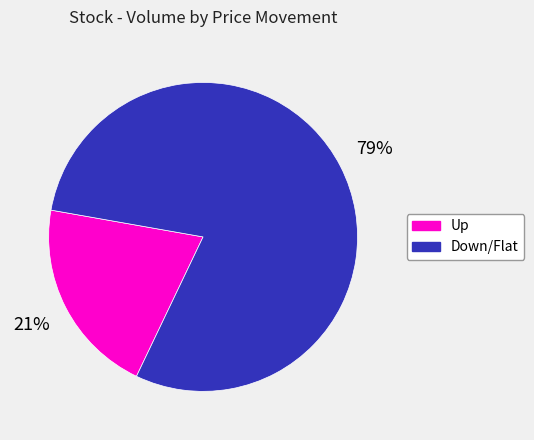

Does any single category account for the majority?

Yes